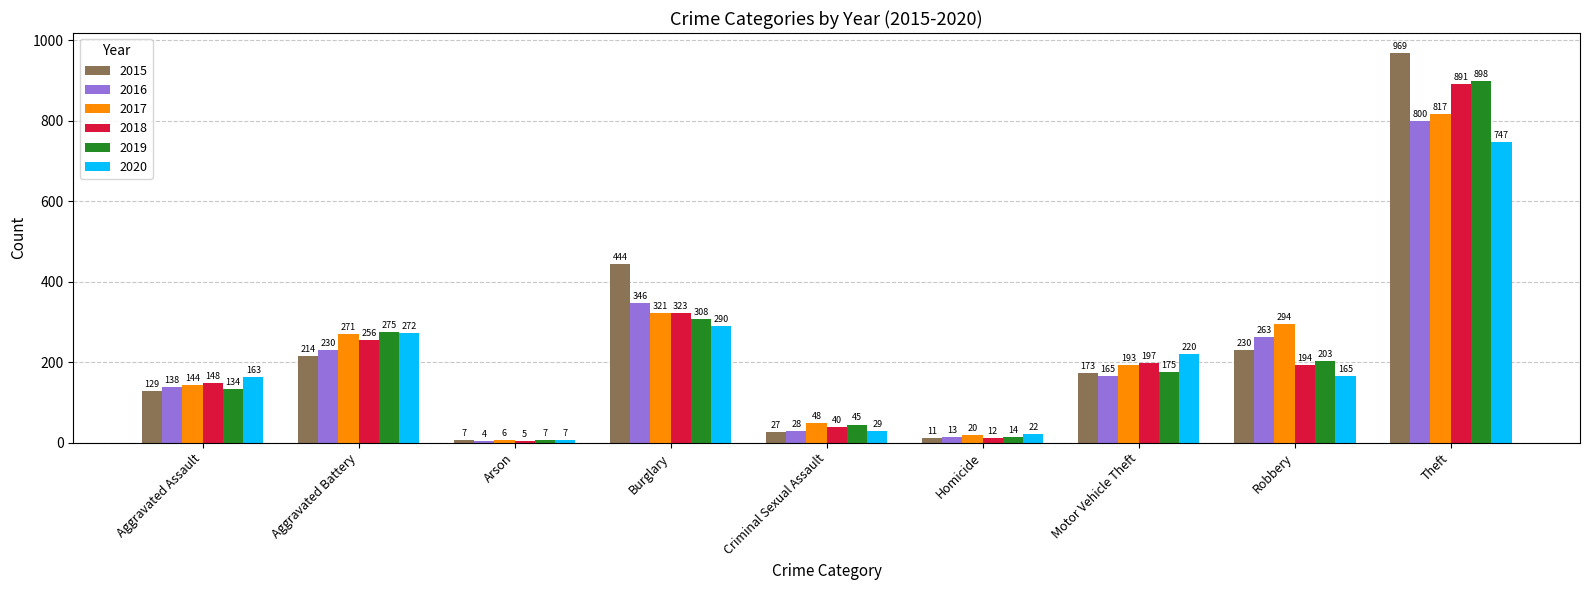

Reading right to left, extract all data points from this chart.

2015: Theft=969	Robbery=230	Motor Vehicle Theft=173	Homicide=11	Criminal Sexual Assault=27	Burglary=444	Arson=7	Aggravated Battery=214	Aggravated Assault=129
2016: Theft=800	Robbery=263	Motor Vehicle Theft=165	Homicide=13	Criminal Sexual Assault=28	Burglary=346	Arson=4	Aggravated Battery=230	Aggravated Assault=138
2017: Theft=817	Robbery=294	Motor Vehicle Theft=193	Homicide=20	Criminal Sexual Assault=48	Burglary=321	Arson=6	Aggravated Battery=271	Aggravated Assault=144
2018: Theft=891	Robbery=194	Motor Vehicle Theft=197	Homicide=12	Criminal Sexual Assault=40	Burglary=323	Arson=5	Aggravated Battery=256	Aggravated Assault=148
2019: Theft=898	Robbery=203	Motor Vehicle Theft=175	Homicide=14	Criminal Sexual Assault=45	Burglary=308	Arson=7	Aggravated Battery=275	Aggravated Assault=134
2020: Theft=747	Robbery=165	Motor Vehicle Theft=220	Homicide=22	Criminal Sexual Assault=29	Burglary=290	Arson=7	Aggravated Battery=272	Aggravated Assault=163